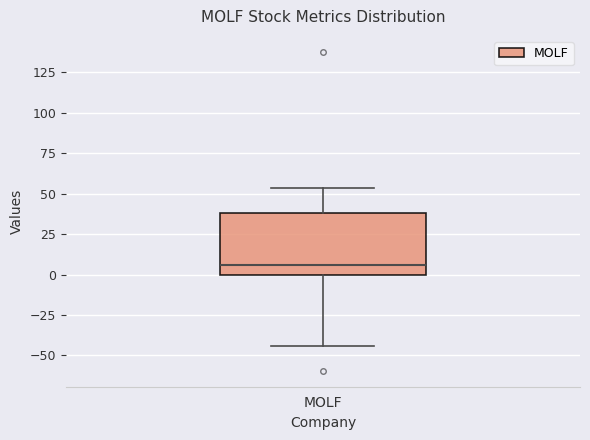

Where does the lower whisker of the box for MOLF end on the y-axis? The values are not printed on the chart, so give them approximately, as read against the axis.

-45